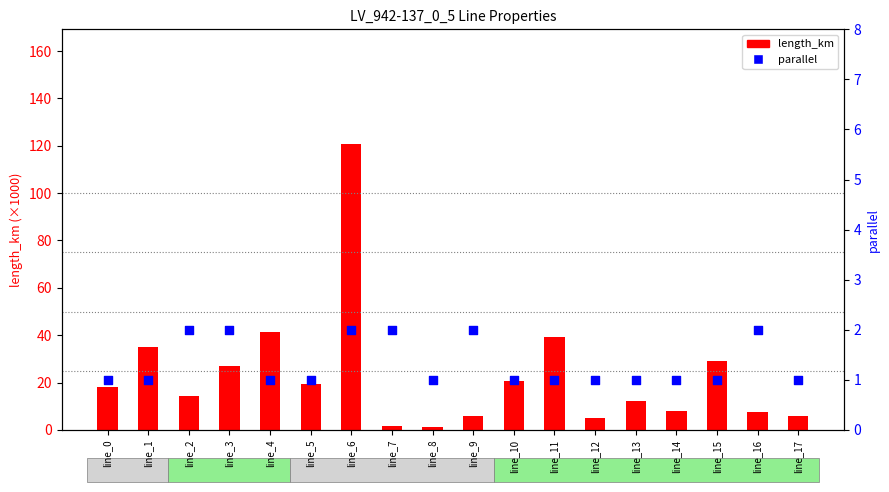

What are all the series names shown in the legend?

length_km (×1000), parallel